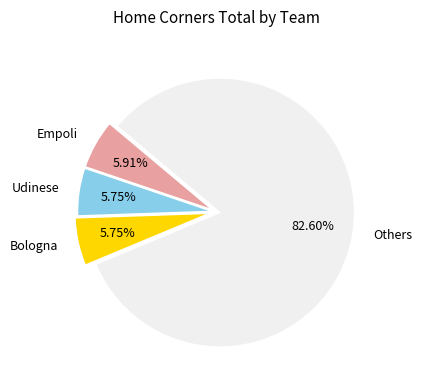

Combined, do Udinese and Others account for over 50%?

Yes